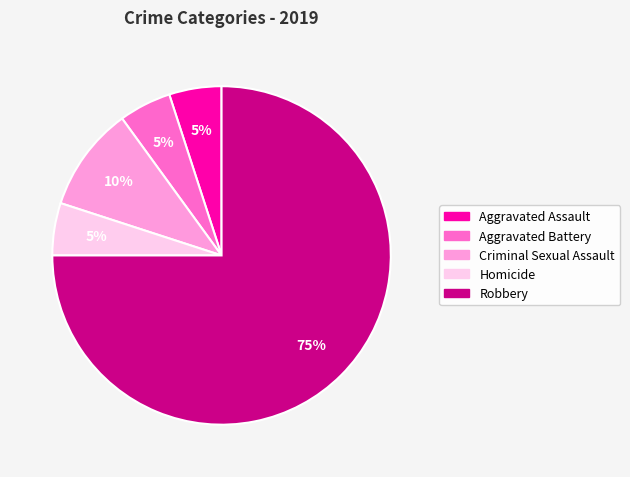

Approximately how many times larger is the value at Aggravated Battery compared to Criminal Sexual Assault?

0.5